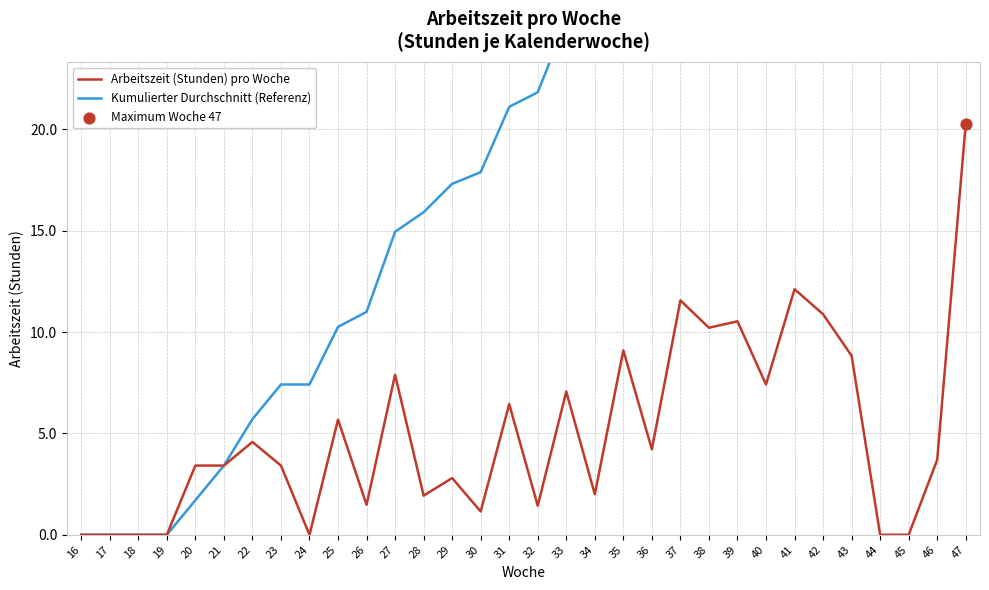

At how many categories does at least one series exceed 43?

10